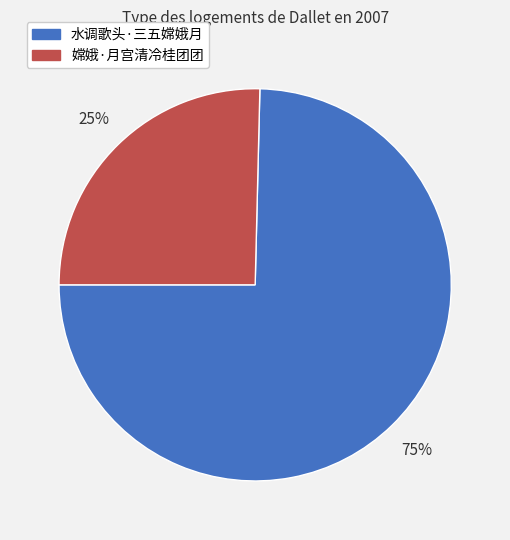

True or false: 嫦娥·月宫清冷桂团团 accounts for 19% of the total.

False